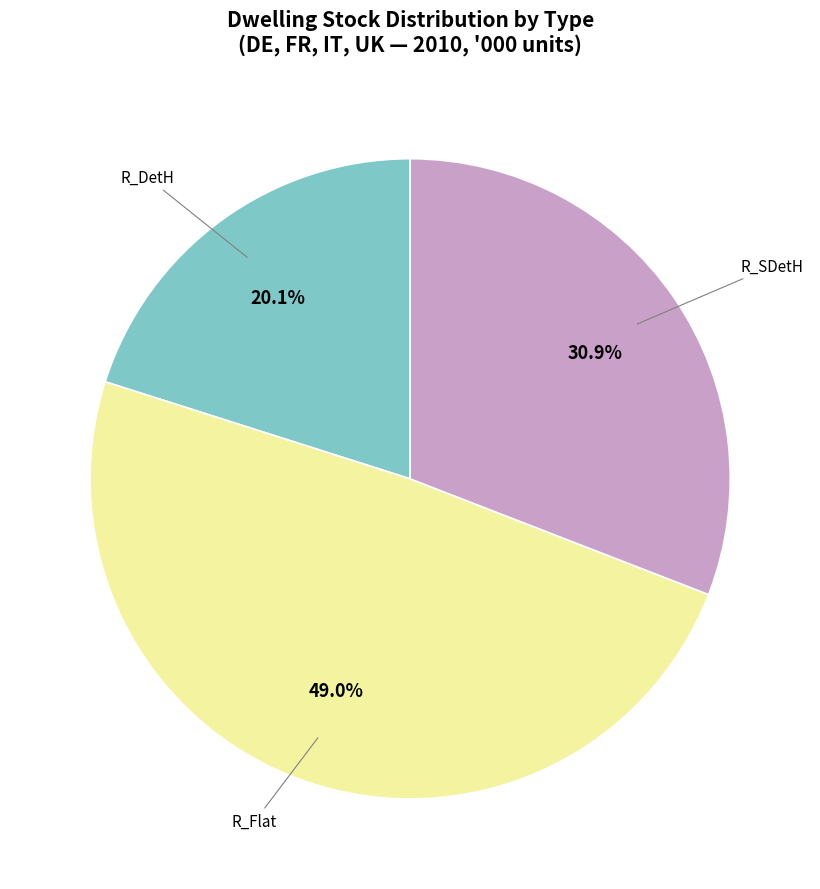

Does any single category account for the majority?

No